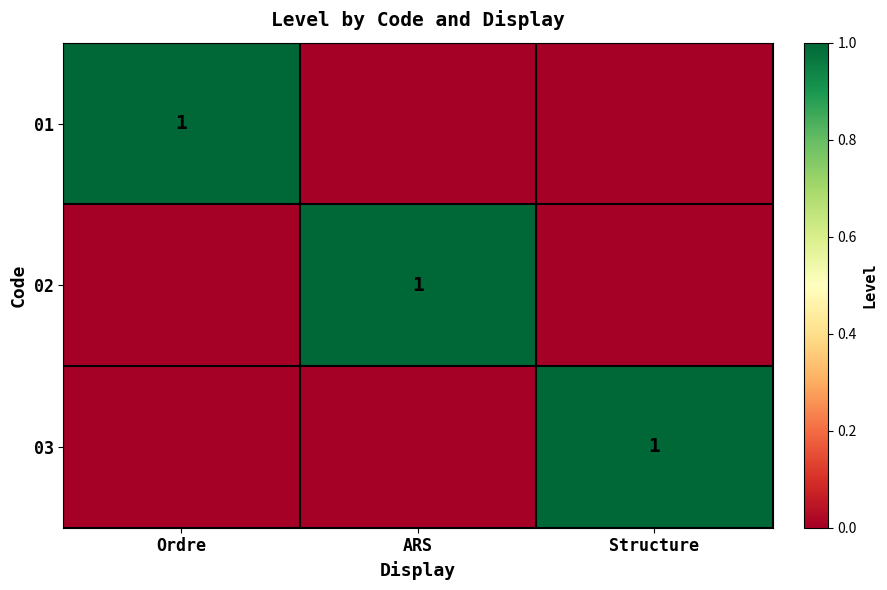

At how many categories does at least one series exceed 0?

3